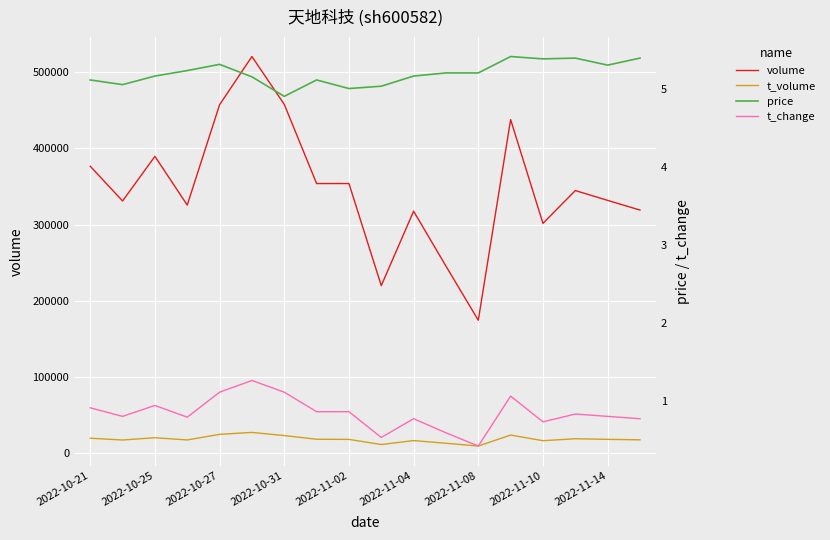

What is the highest value of the volume series?

520763